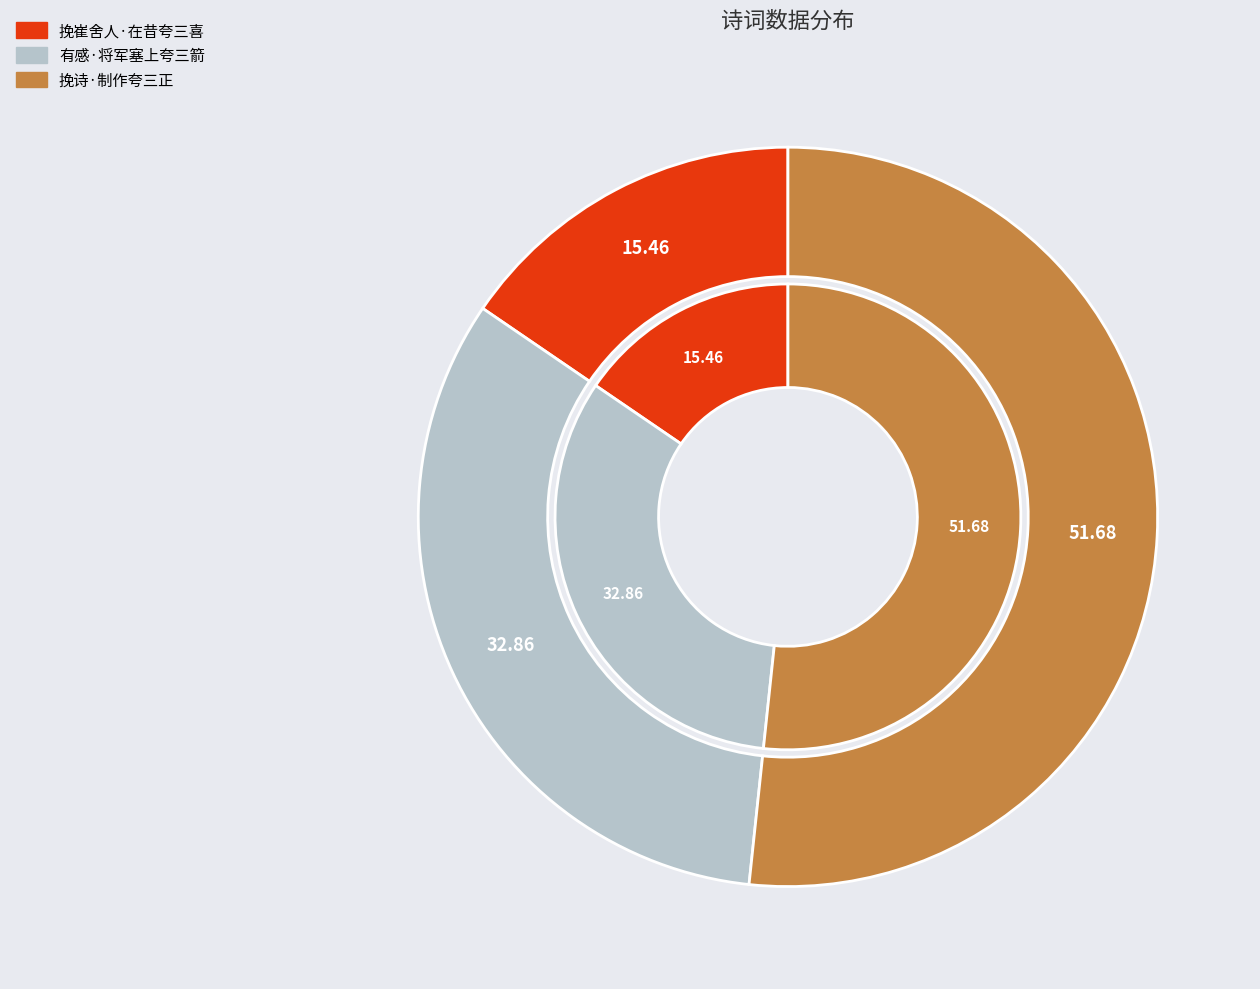

Which category has the biggest portion of the pie?

挽诗·制作夸三正